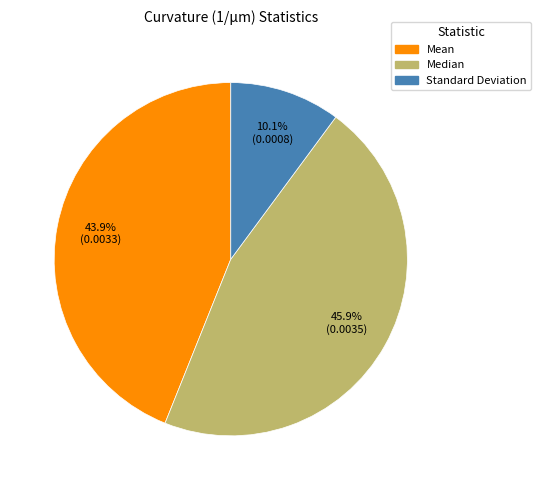

Which slice is the largest?

Median